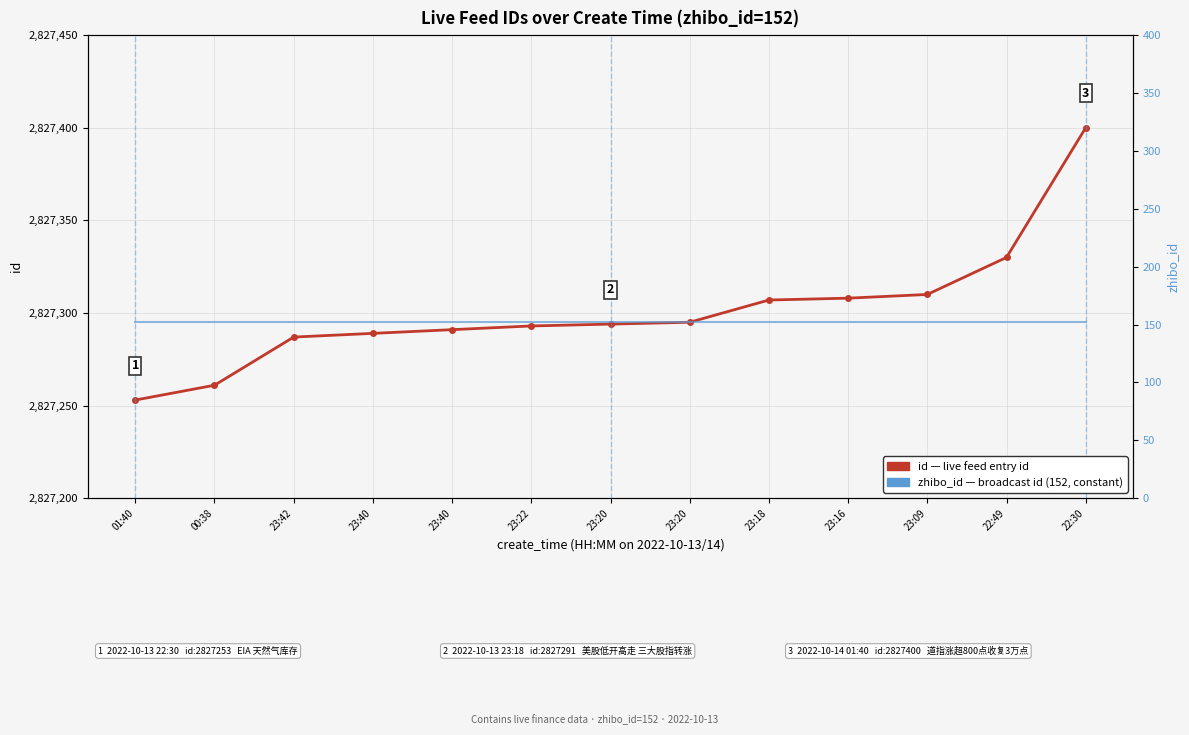

True or false: zhibo_id (ref line) and id (live feed) cross at least once.

False